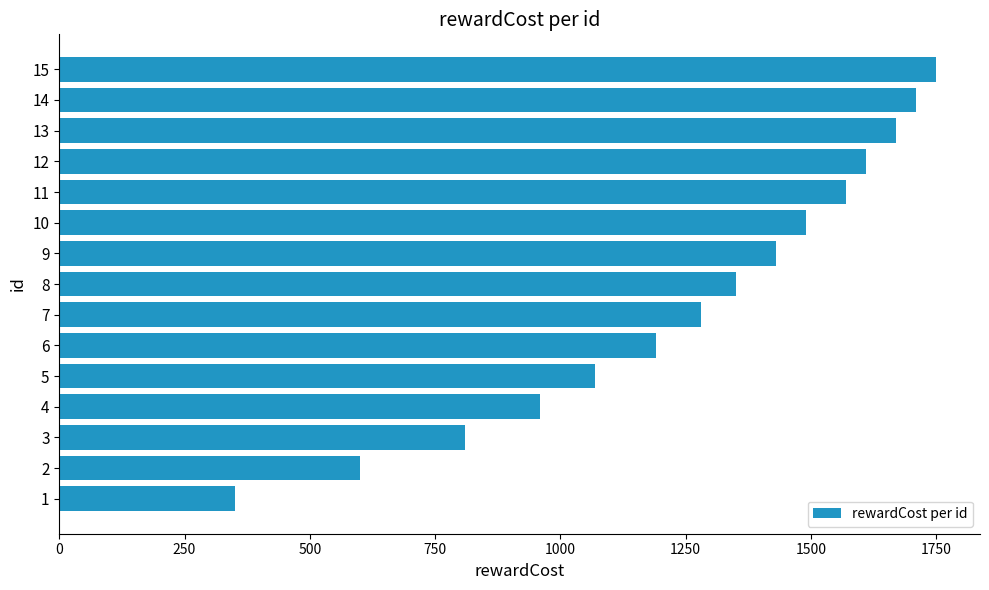

Which has a higher value, 3 or 4?

4